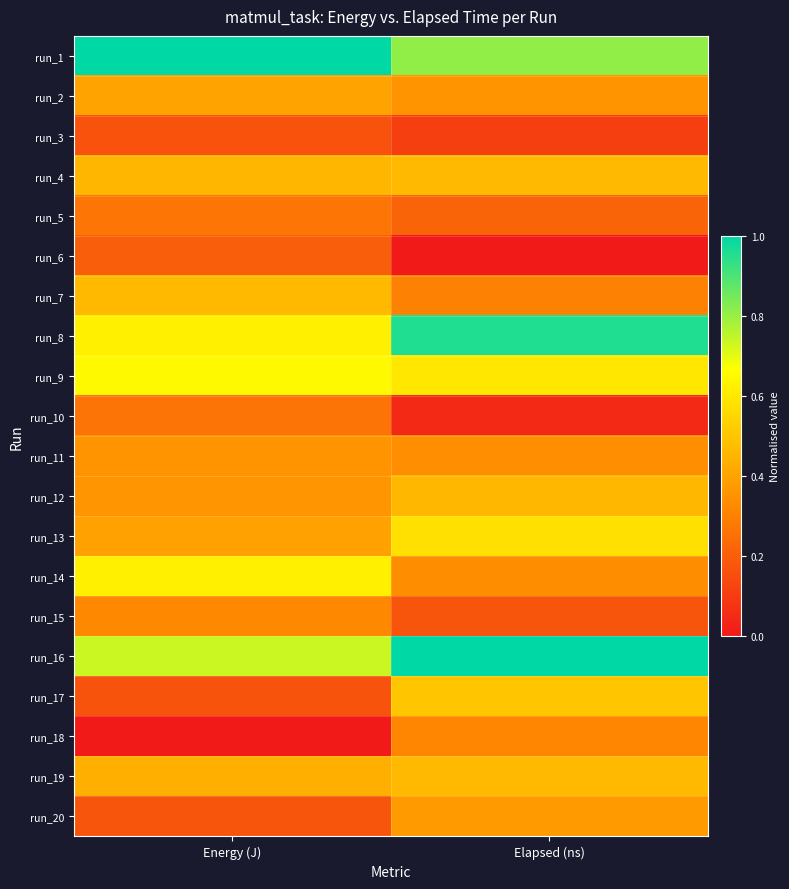

Reading left to right, what are all the values shown in this chart?

run_1: Energy (J)=1.0	Elapsed (ns)=0.8
run_2: Energy (J)=0.4	Elapsed (ns)=0.4
run_3: Energy (J)=0.2	Elapsed (ns)=0.1
run_4: Energy (J)=0.5	Elapsed (ns)=0.5
run_5: Energy (J)=0.3	Elapsed (ns)=0.2
run_6: Energy (J)=0.2	Elapsed (ns)=0.0
run_7: Energy (J)=0.5	Elapsed (ns)=0.3
run_8: Energy (J)=0.6	Elapsed (ns)=1.0
run_9: Energy (J)=0.7	Elapsed (ns)=0.6
run_10: Energy (J)=0.3	Elapsed (ns)=0.0
run_11: Energy (J)=0.4	Elapsed (ns)=0.3
run_12: Energy (J)=0.4	Elapsed (ns)=0.5
run_13: Energy (J)=0.4	Elapsed (ns)=0.6
run_14: Energy (J)=0.6	Elapsed (ns)=0.3
run_15: Energy (J)=0.3	Elapsed (ns)=0.2
run_16: Energy (J)=0.7	Elapsed (ns)=1.0
run_17: Energy (J)=0.2	Elapsed (ns)=0.5
run_18: Energy (J)=0.0	Elapsed (ns)=0.3
run_19: Energy (J)=0.4	Elapsed (ns)=0.5
run_20: Energy (J)=0.2	Elapsed (ns)=0.4